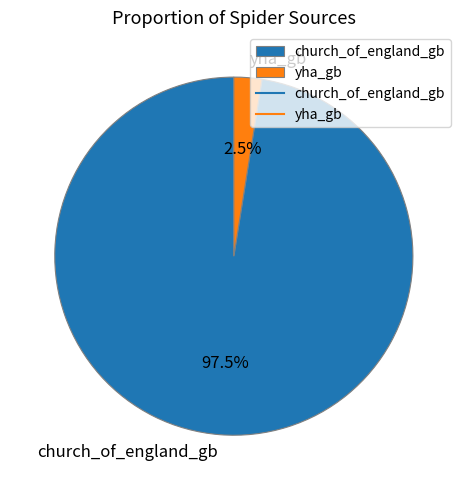

What percentage is NOT represented by yha_gb?

97.5%